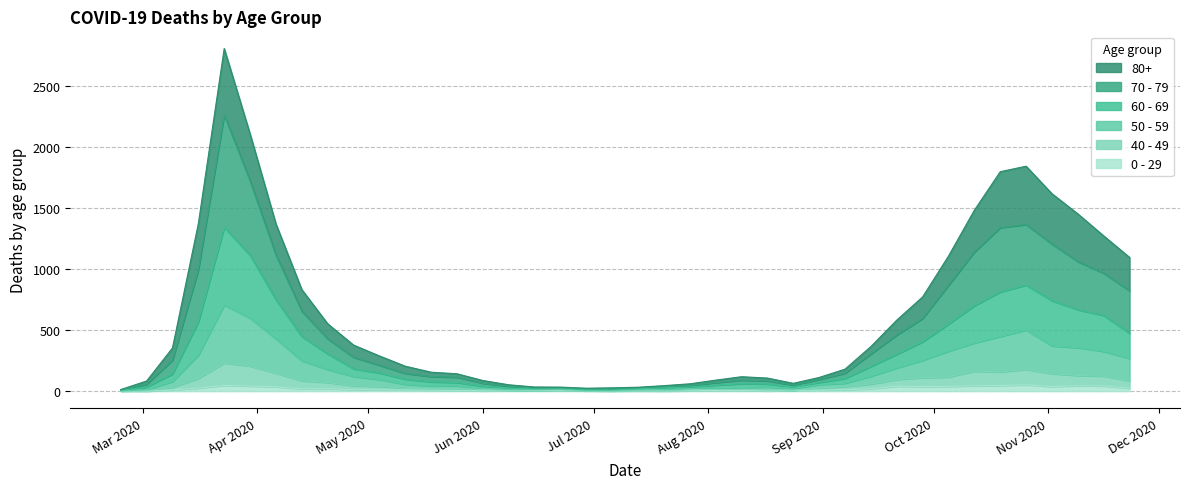

True or false: 40 - 49 and 70 - 79 cross at least once.

False